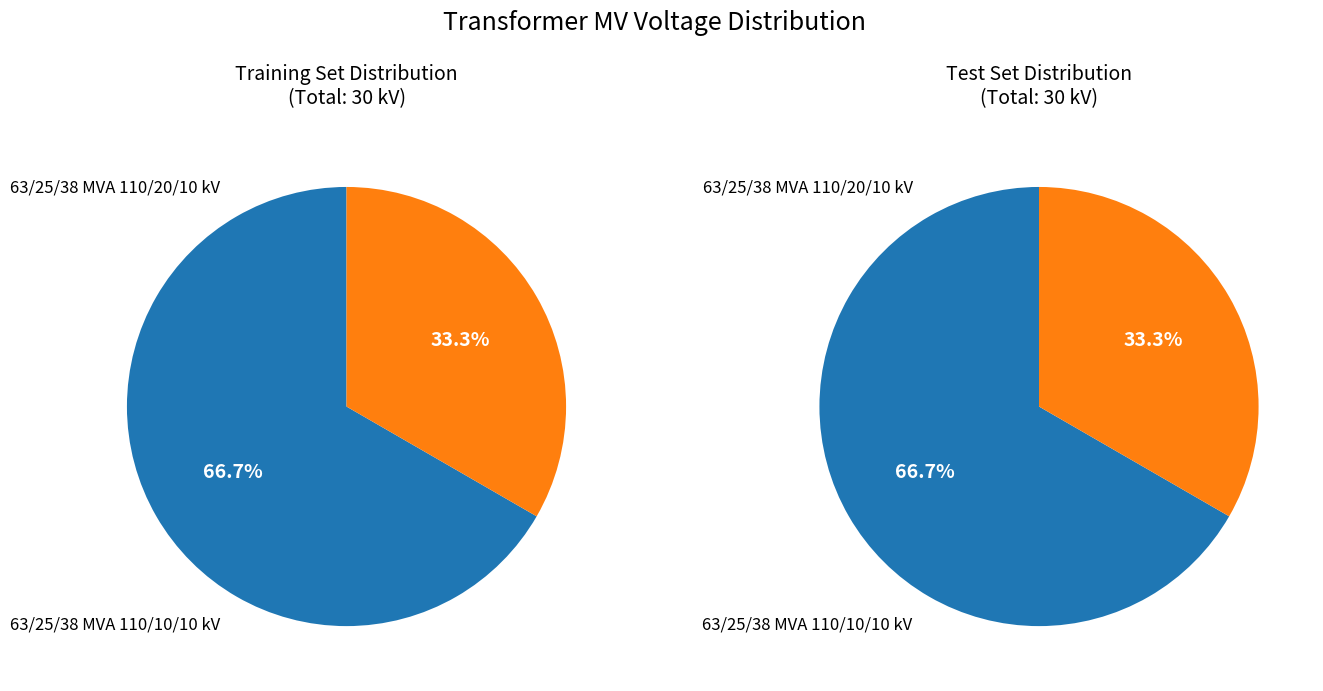

Is it true that 63/25/38 MVA 110/10/10 kV is 23% of the pie?

False